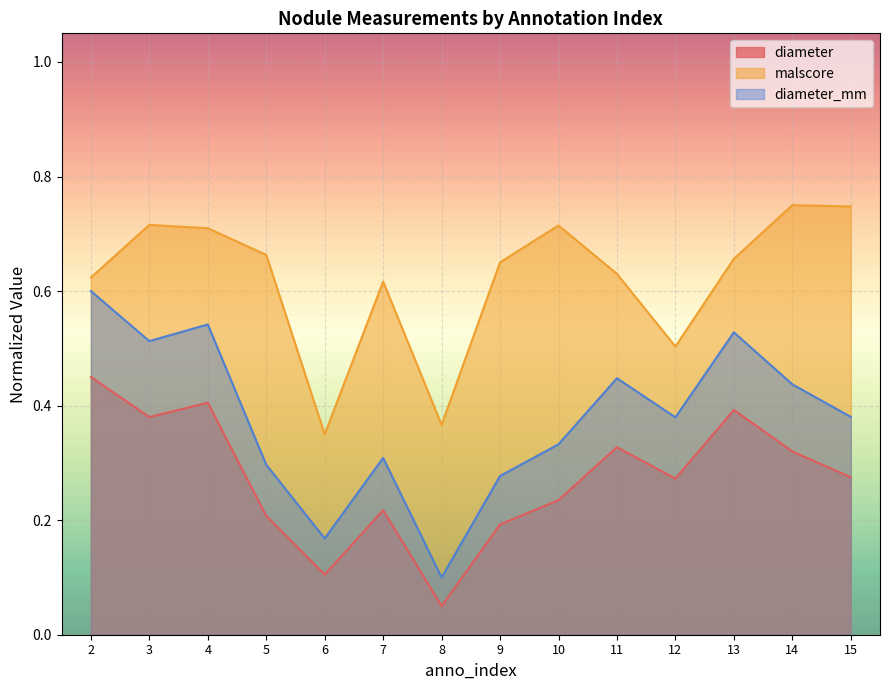

True or false: diameter_mm and malscore intersect in this chart.

False